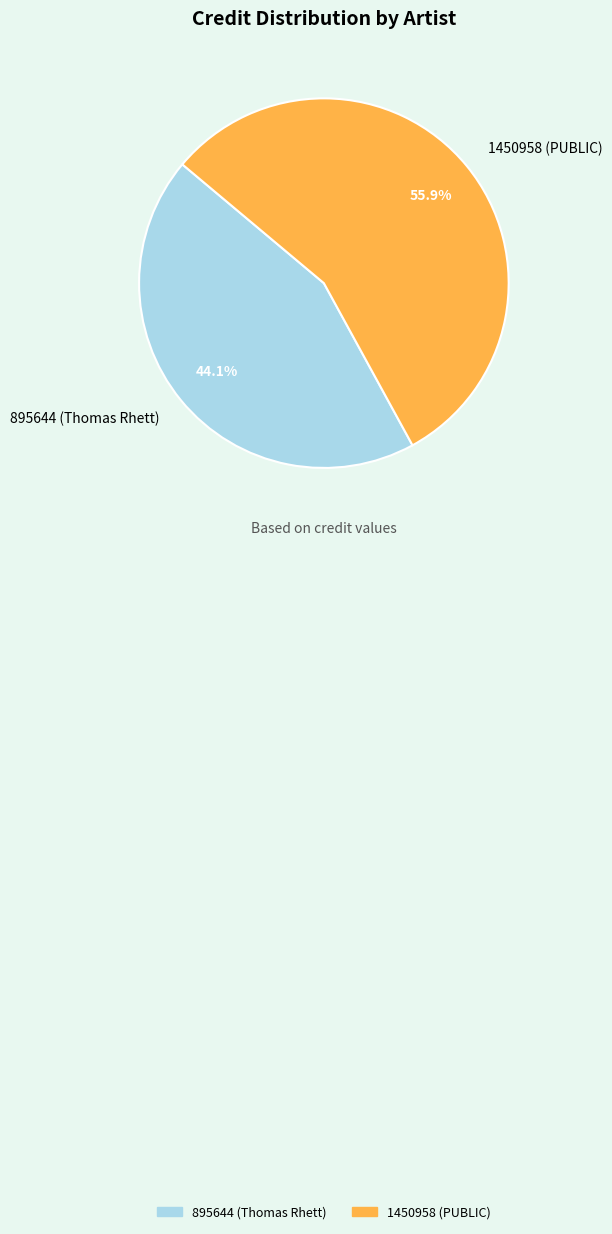

To the nearest percent, what percentage of the pie is 1450958 (PUBLIC)?

56%